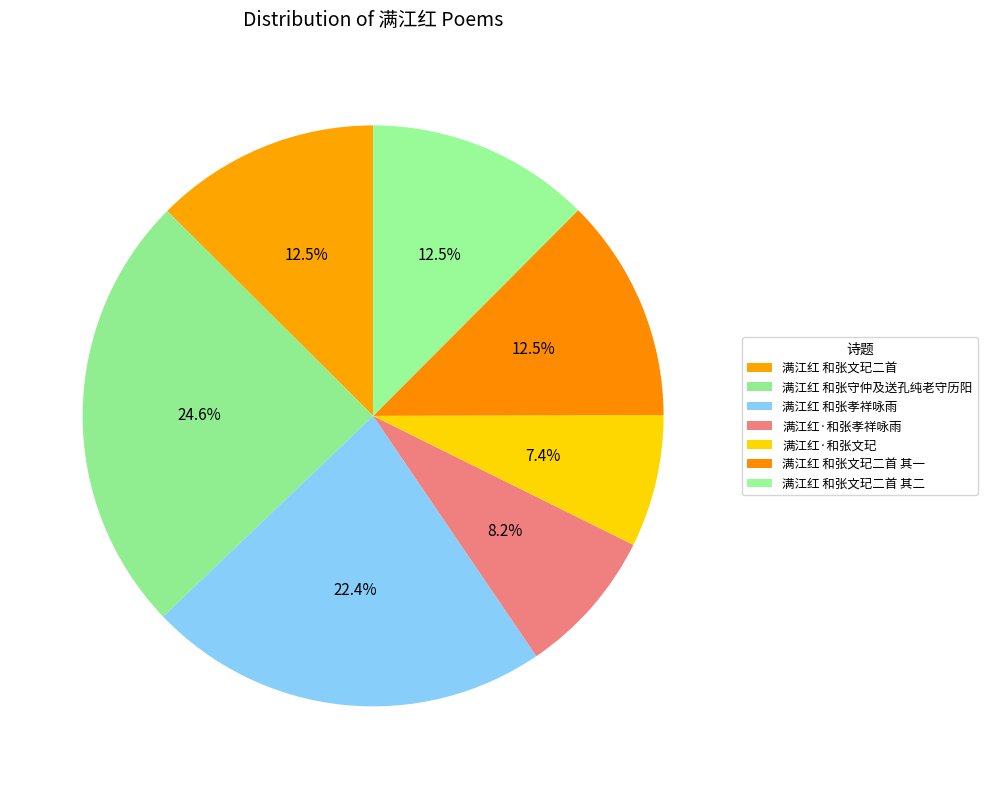

To the nearest percent, what is the average slice percentage?

14%